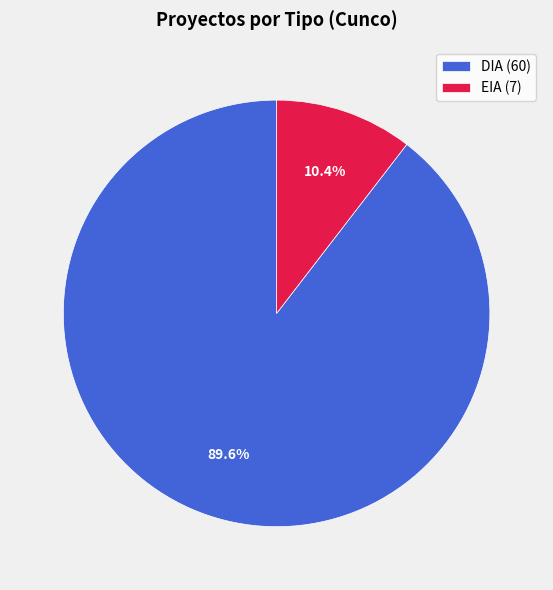

How much of the chart is everything except DIA (60)?

10.4%